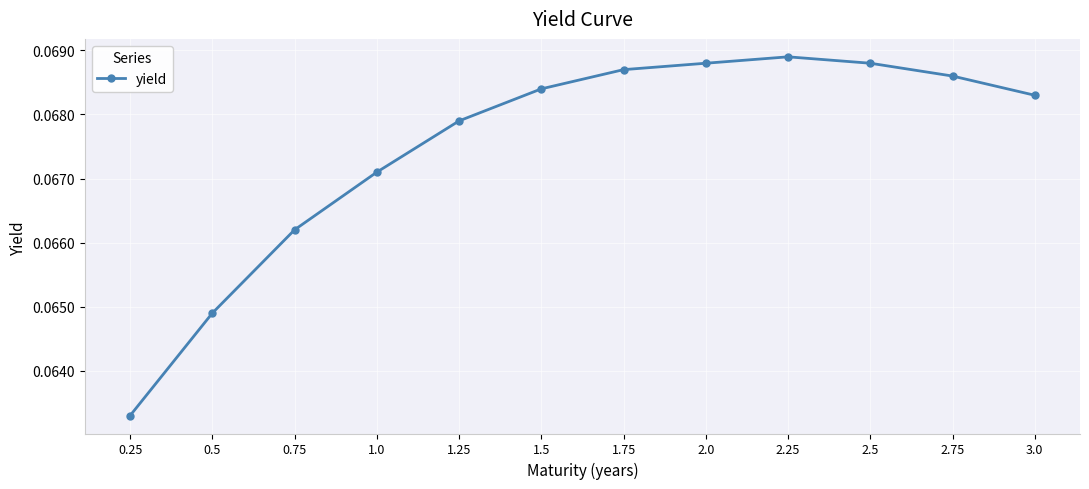

Which category has the lowest value across all series?

0.25